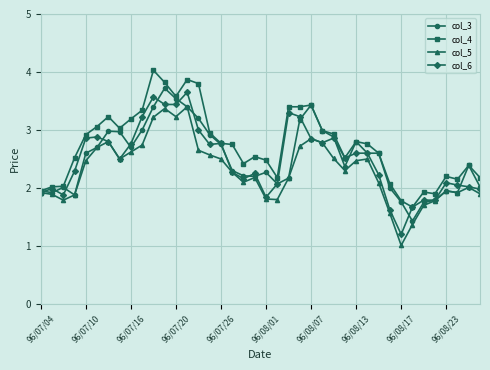

What is the value of the col_5 point at the 18th from the left?

2.3